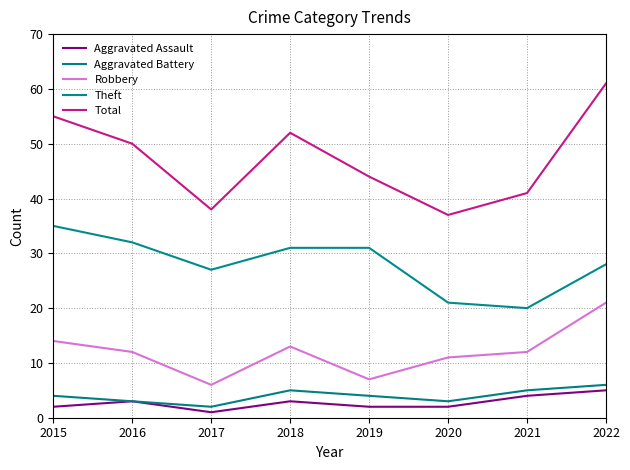

What is the difference between the Aggravated Assault values at 2015 and 2021?

2